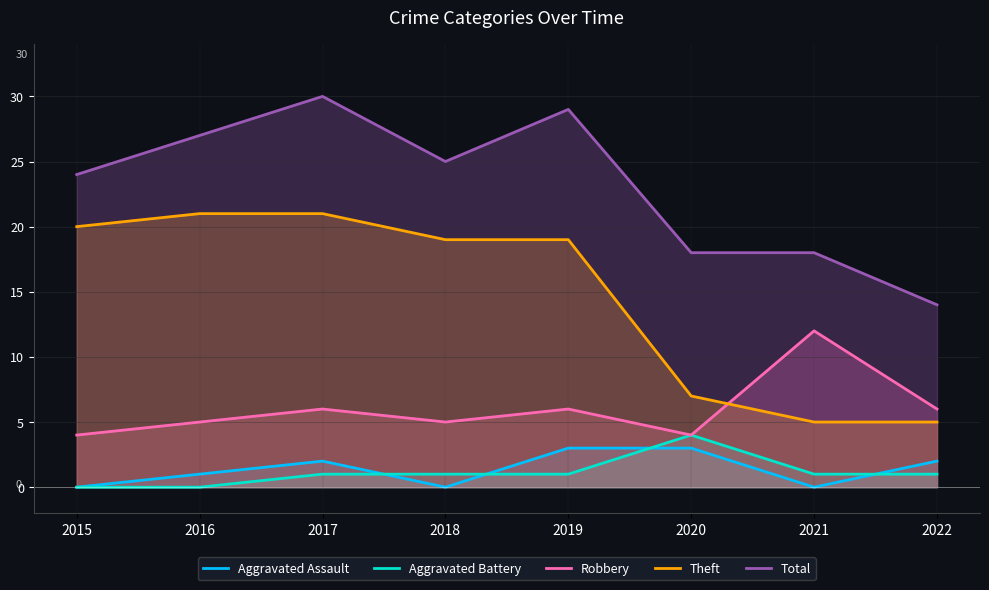

The value of Robbery at 2018 is 5. True or false?

True